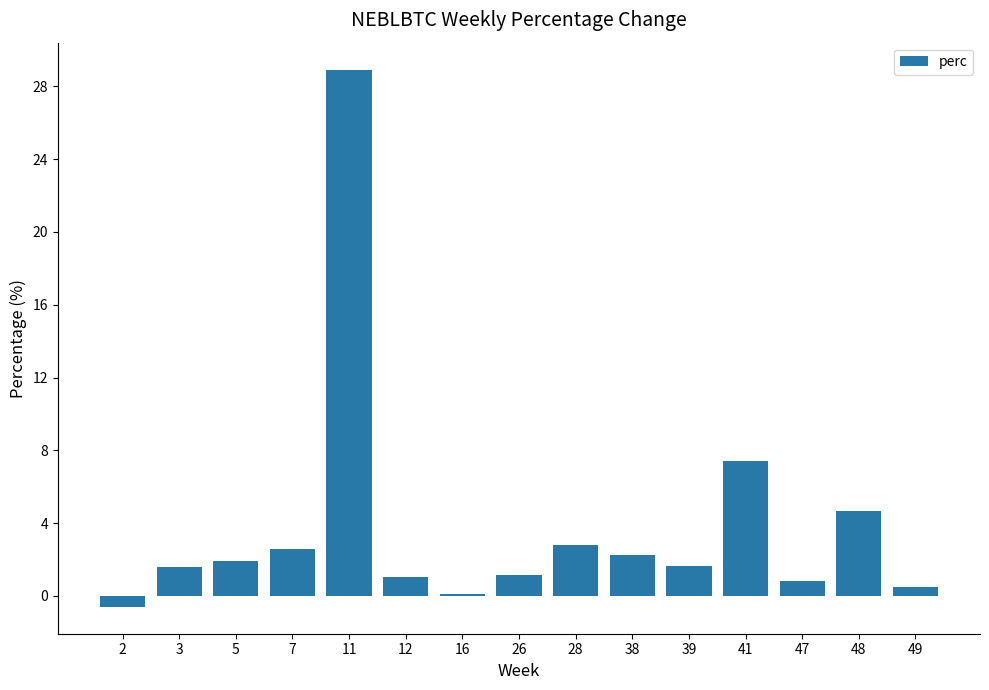

Are the bars horizontal?

No